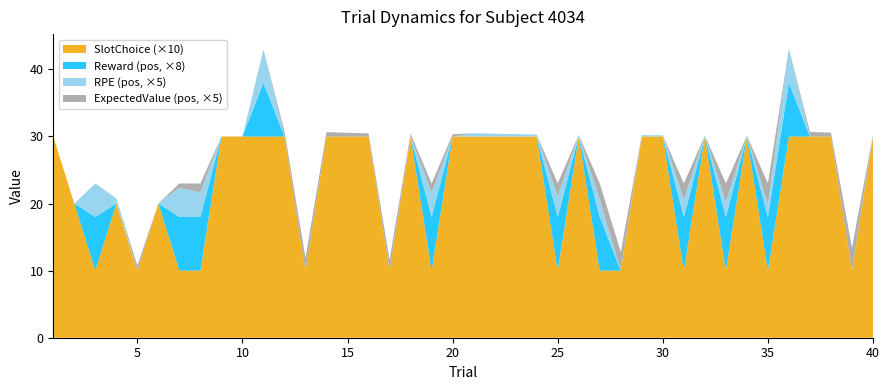

Reading left to right, extract all data points from this chart.

ExpectedValue: 0.0	0.0	0.0	-0.2	0.2	-0.1	0.1	0.3	0.0	0.0	0.0	0.2	0.4	0.1	0.1	0.1	0.3	0.1	0.3	0.1	-0.1	-0.1	-0.1	-0.1	0.4	-0.1	0.5	0.6	-0.0	-0.0	0.5	-0.0	0.6	-0.0	0.6	-0.0	0.1	0.1	0.7	-0.1
RPE: 0.0	-1.0	1.0	0.2	-0.2	-0.9	0.9	0.7	0.0	0.0	1.0	-0.2	-0.4	-0.1	-0.1	-0.1	-0.3	-0.1	0.7	-1.1	0.1	0.1	0.1	0.1	0.6	0.1	0.5	-0.6	0.0	0.0	0.5	0.0	0.4	0.0	0.4	1.0	-0.1	-1.1	-0.7	0.1
reward: 0.0	-1.0	1.0	0.0	0.0	-1.0	1.0	1.0	0.0	0.0	1.0	0.0	0.0	0.0	0.0	0.0	0.0	0.0	1.0	-1.0	0.0	0.0	0.0	0.0	1.0	0.0	1.0	0.0	0.0	0.0	1.0	0.0	1.0	0.0	1.0	1.0	0.0	-1.0	0.0	0.0
slotchoice: 3.0	2.0	1.0	2.0	1.0	2.0	1.0	1.0	3.0	3.0	3.0	3.0	1.0	3.0	3.0	3.0	1.0	3.0	1.0	3.0	3.0	3.0	3.0	3.0	1.0	3.0	1.0	1.0	3.0	3.0	1.0	3.0	1.0	3.0	1.0	3.0	3.0	3.0	1.0	3.0